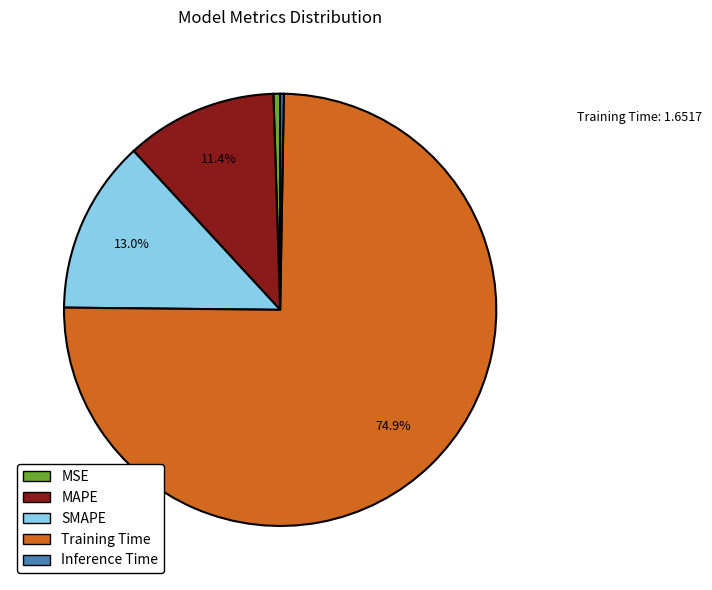

Which slice is the largest?

Training Time